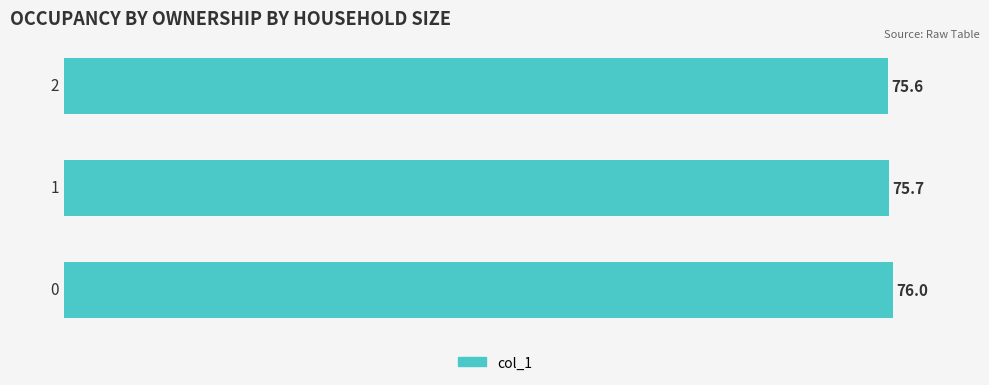

What is the minimum value shown in the chart?

75.6